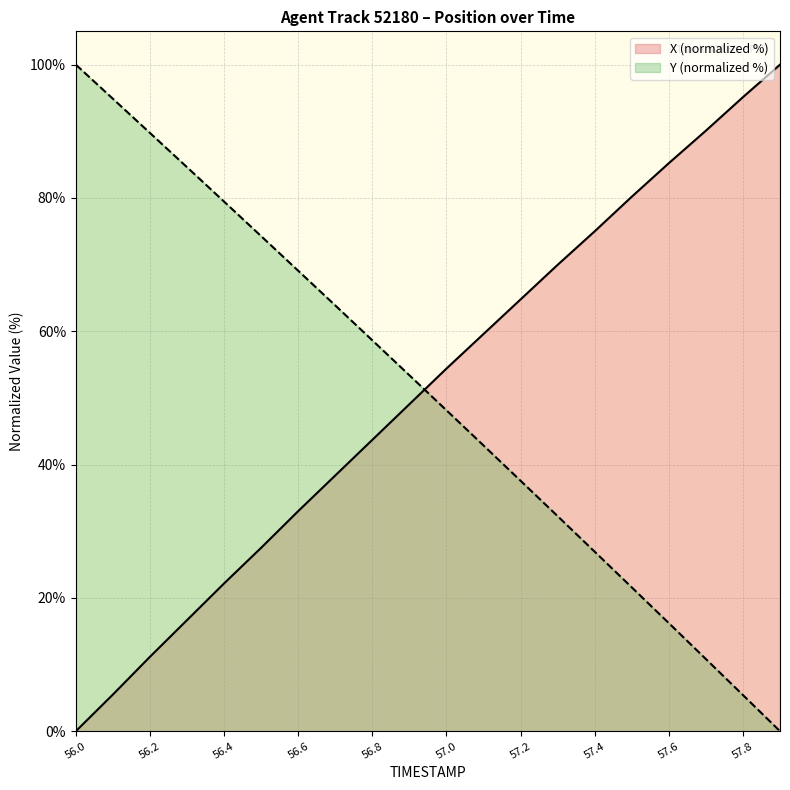

What is the difference between the highest and lowest values at 57.4?

48.1